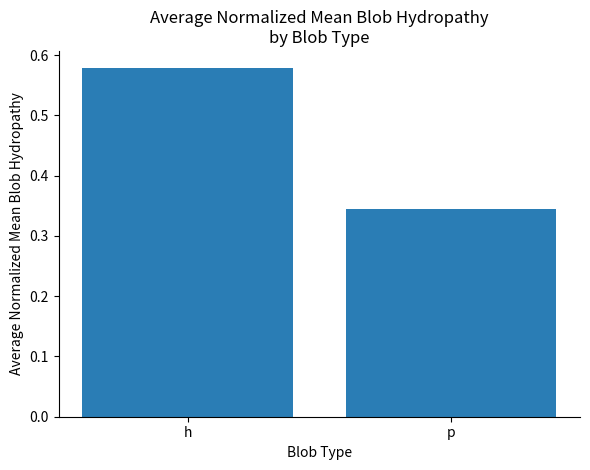

What is the label of the 1st bar from the left?

h